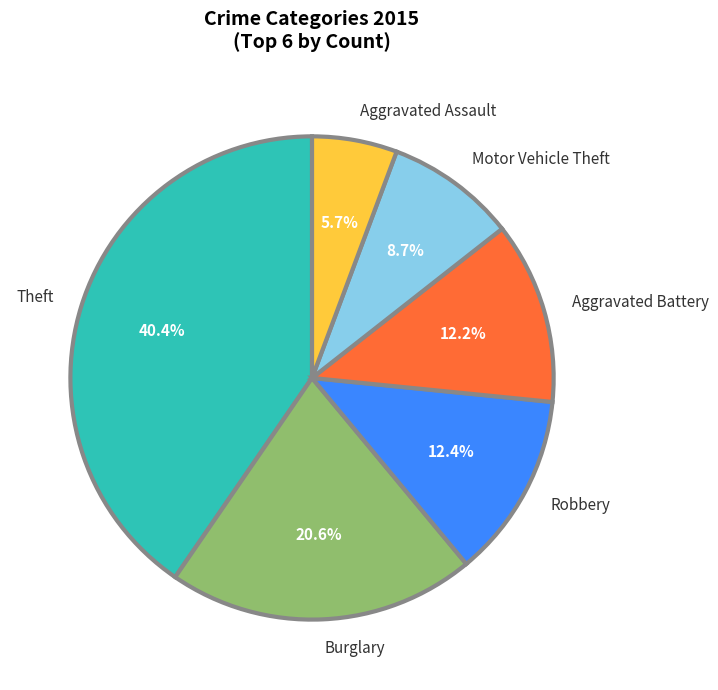

Count the number of slices in the pie.

6